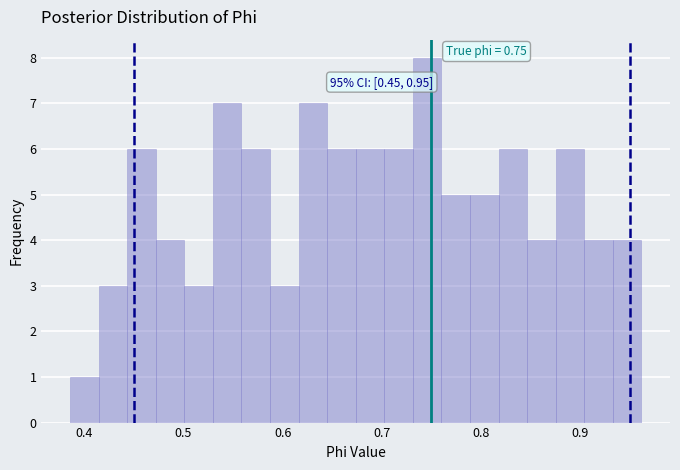

Around what value on the x-axis is the tallest bar? Give the approximate position of its centre, as read against the axis.

0.75